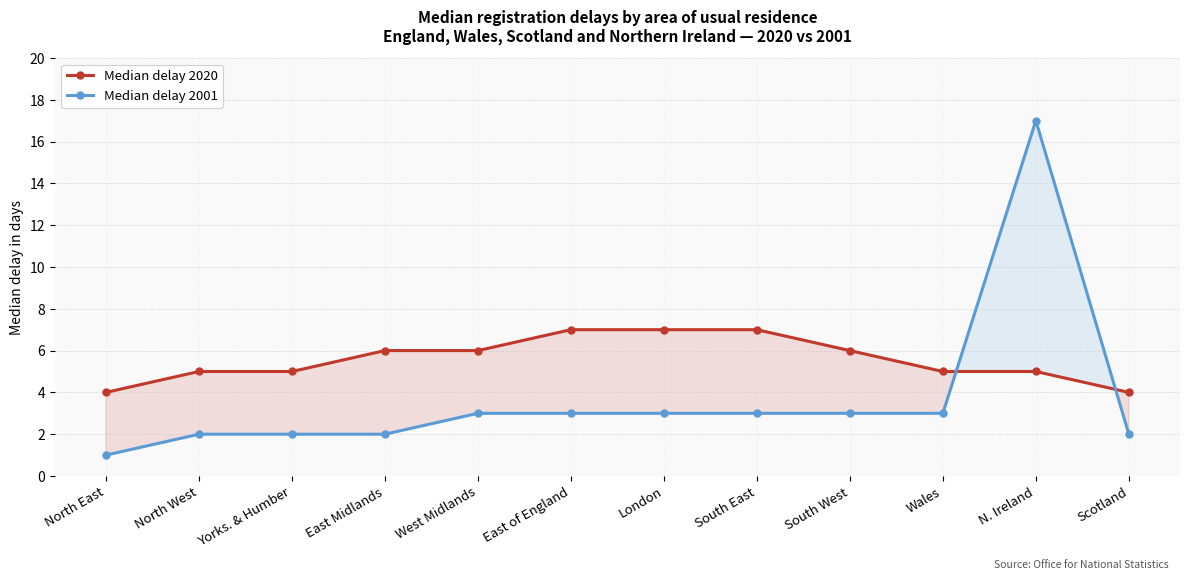

What is the minimum value shown in the chart?

1